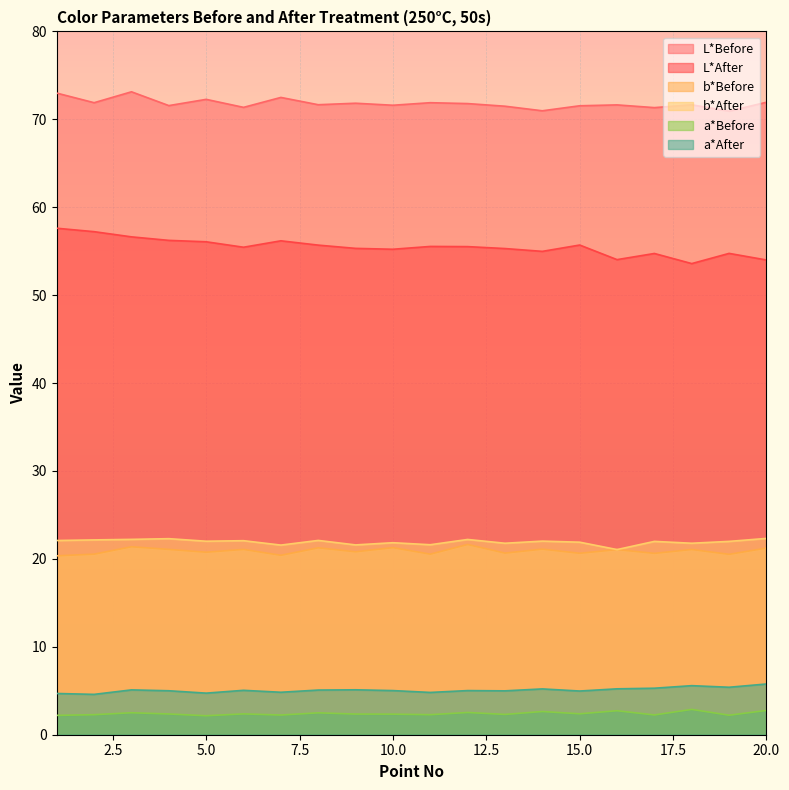

At how many categories does at least one series exceed 14?

20